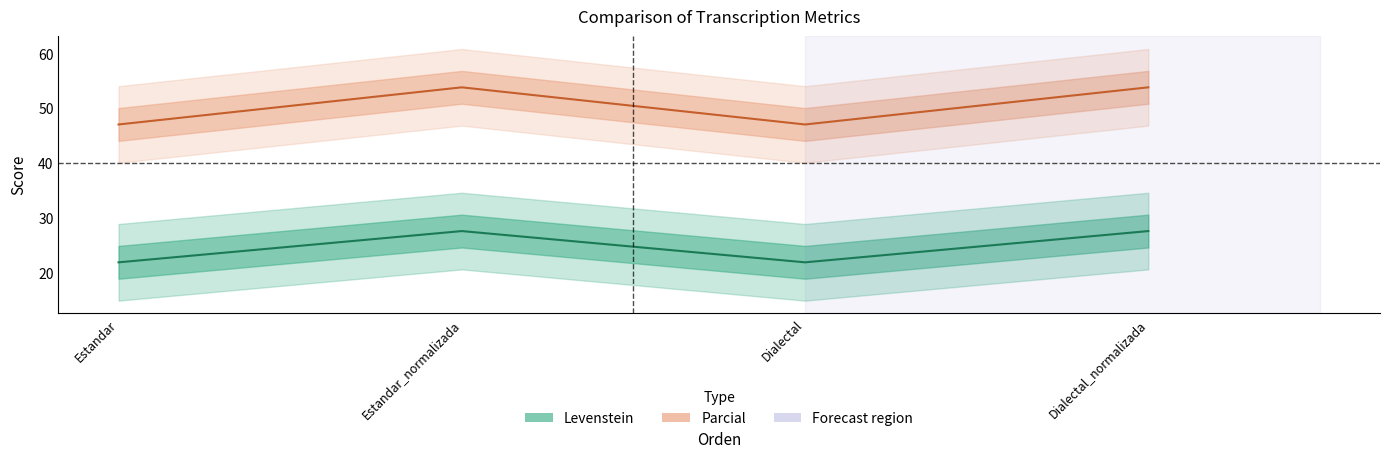

What is the difference between the maximum and minimum values in the Parcial series?

6.8